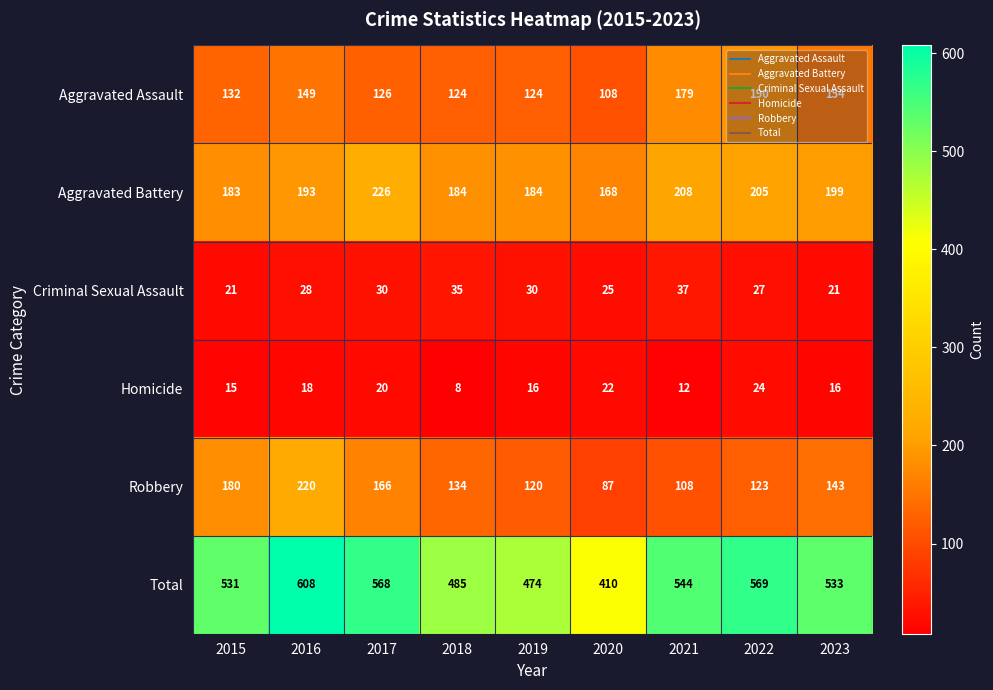

The Total series shows 227 at 2023. True or false?

False